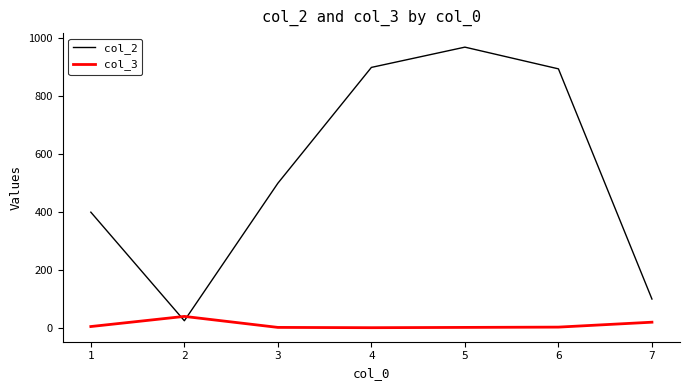

At 4, list the series in order from smallest to largest.

col_3, col_2